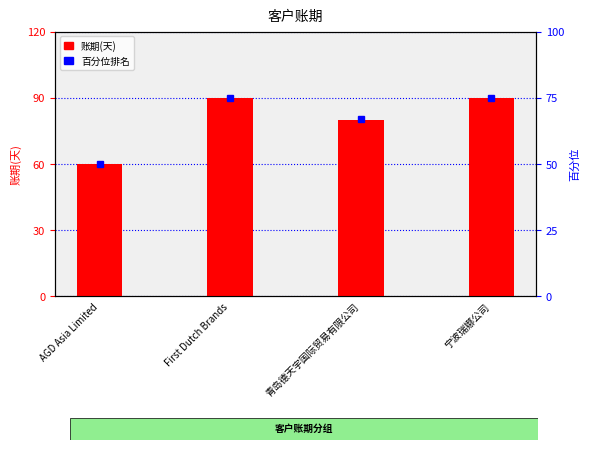

List the labels in order of value, largest first.

First Dutch Brands, 宁波瑞娜公司, 青岛德天宇国际贸易有限公司, AGD Asia Limited